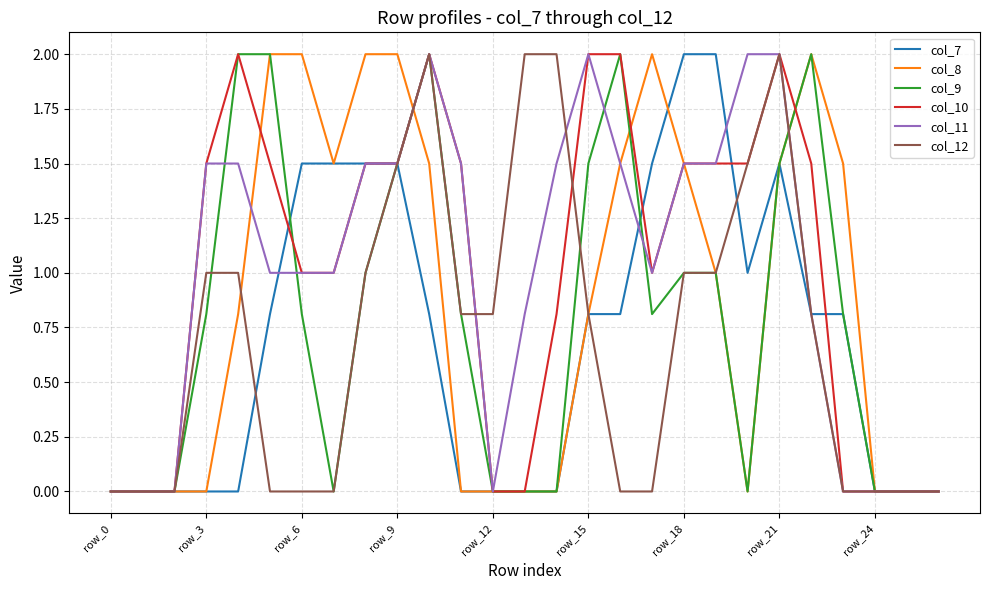

What is the highest value of the col_7 series?

2.0